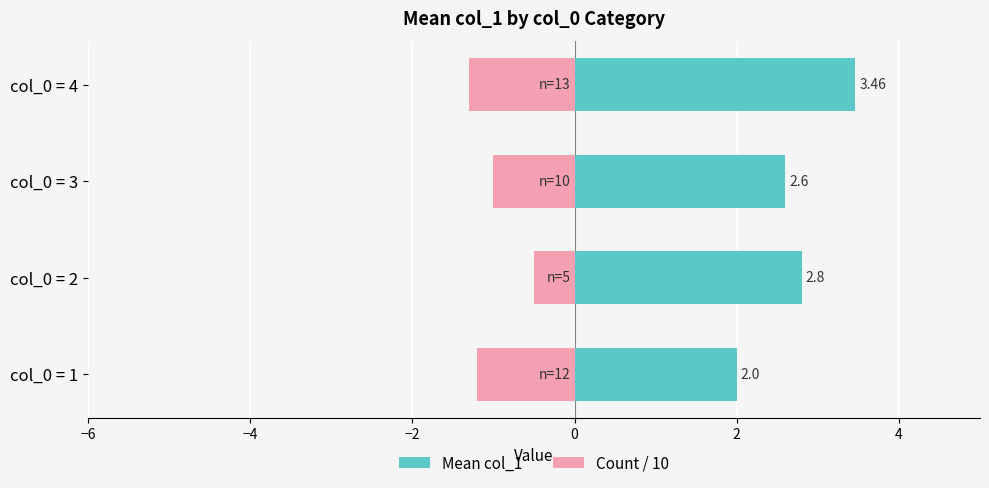

What is the difference between the maximum and minimum values in the Count / 10 series?

0.8